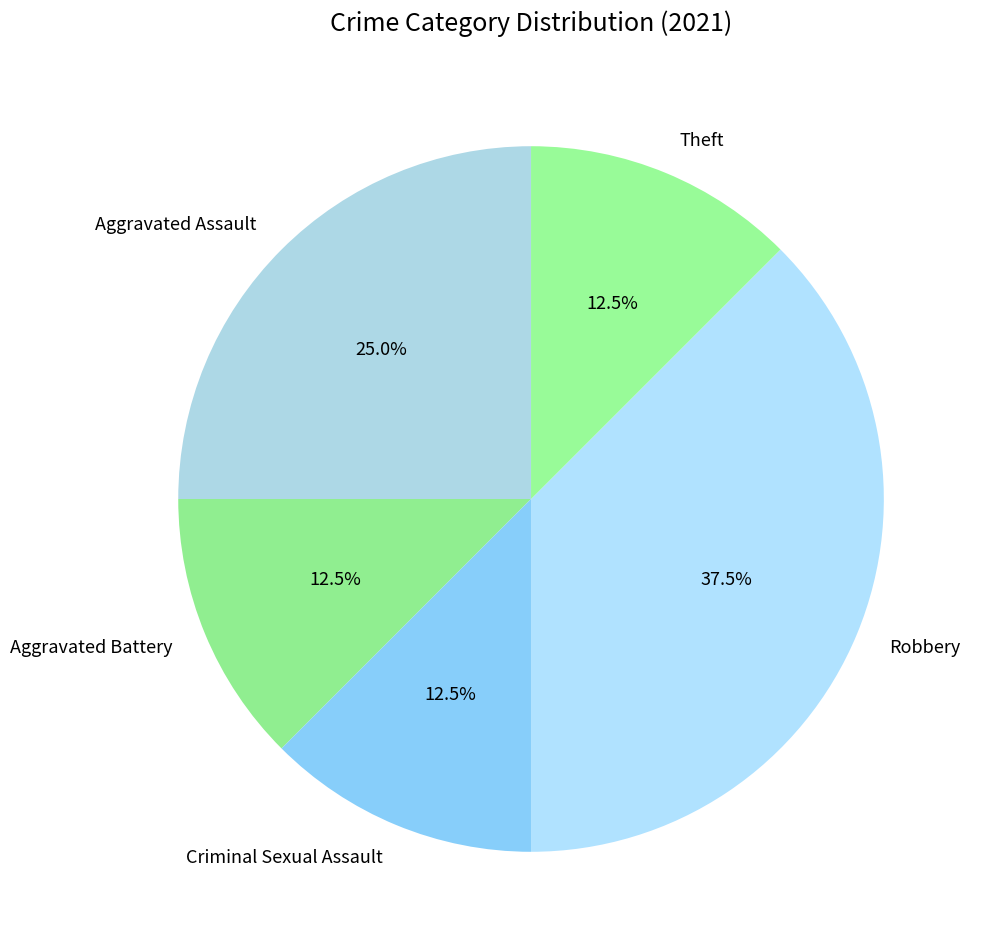

Is there any slice that represents more than half of the pie?

No